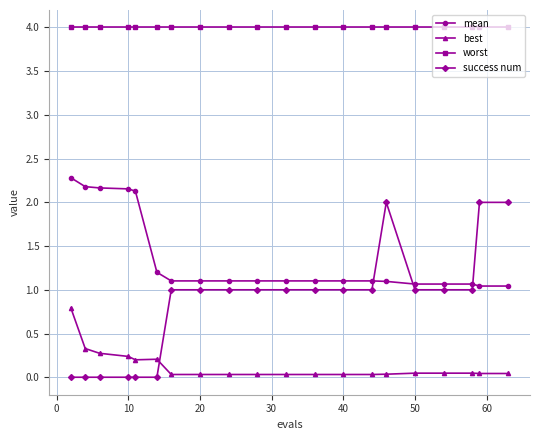

True or false: worst and success num cross at least once.

False